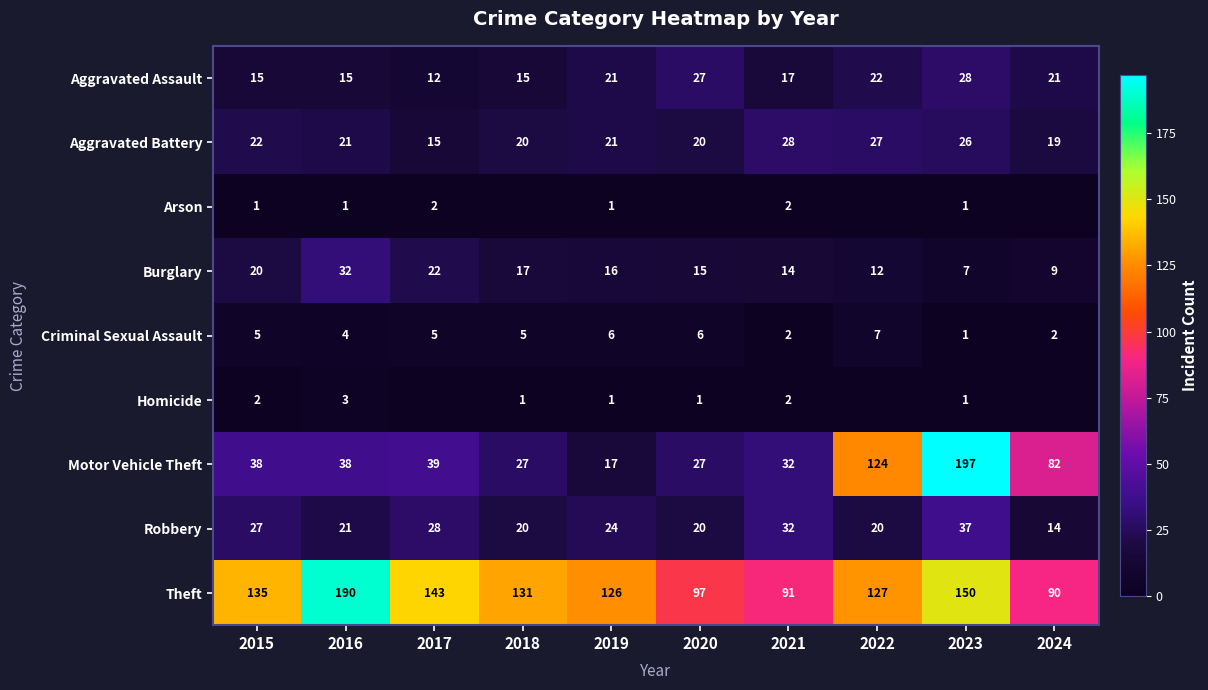

What is the approximate value of Robbery at 2021, to the nearest 5?

30